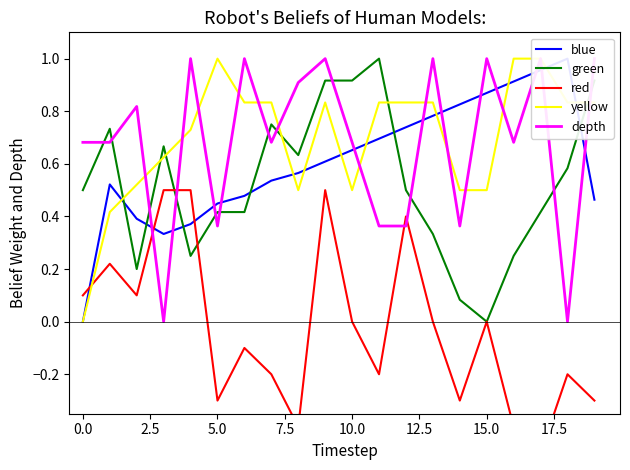

Count the number of categories in the chart.

20